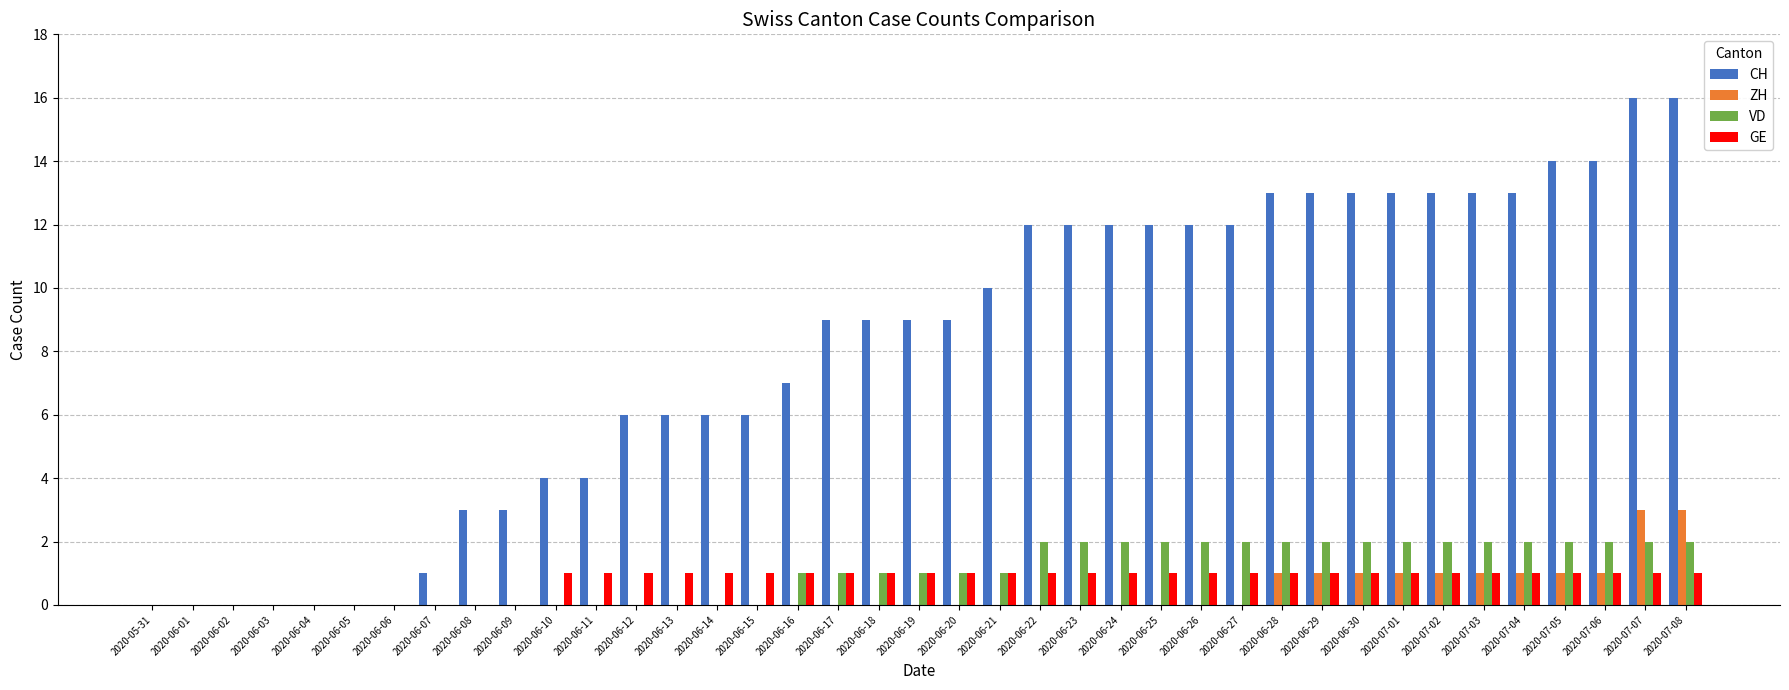

True or false: CH has a value of 15 at 2020-06-19.

False